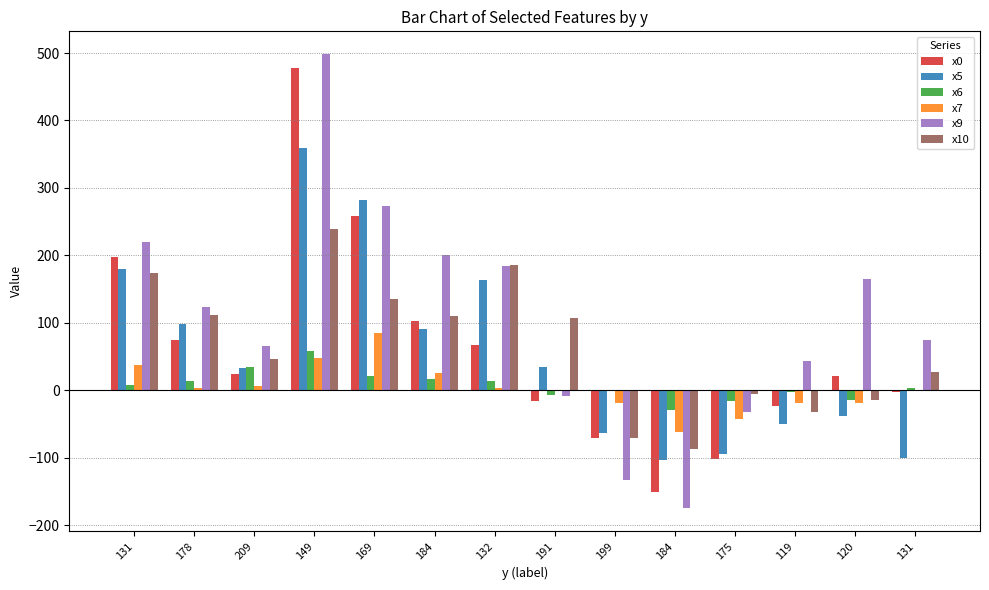

What is the label of the 12th bar from the right?

209